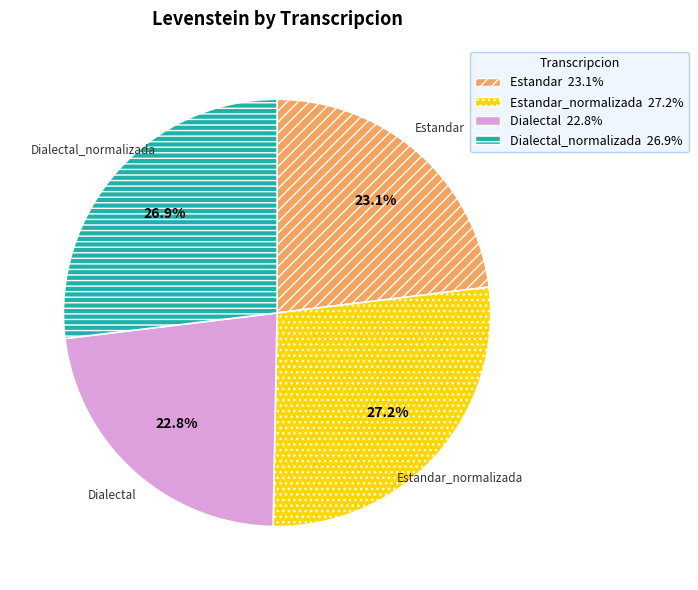

Does any single category account for the majority?

No